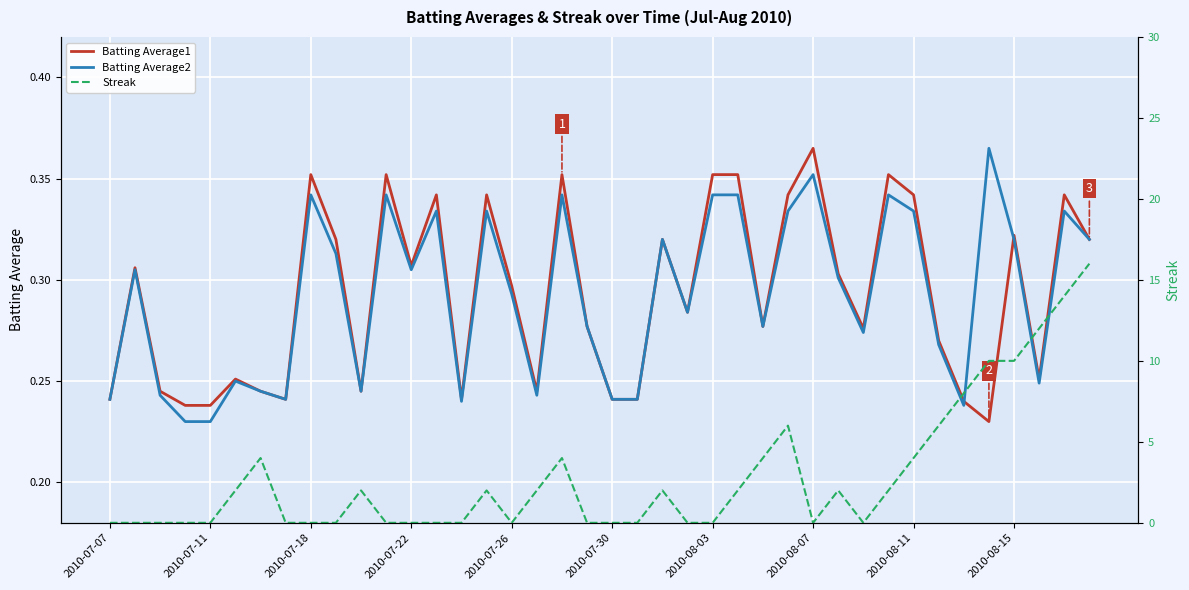

Reading right to left, what are all the values shown in this chart?

Batting Average1: 0.3	0.3	0.3	0.3	0.2	0.2	0.3	0.3	0.4	0.3	0.3	0.4	0.3	0.3	0.4	0.4	0.3	0.3	0.2	0.2	0.3	0.4	0.2	0.3	0.3	0.2	0.3	0.3	0.4	0.2	0.3	0.4	0.2	0.2	0.3	0.2	0.2	0.2	0.3	0.2
Batting Average2: 0.3	0.3	0.2	0.3	0.4	0.2	0.3	0.3	0.3	0.3	0.3	0.4	0.3	0.3	0.3	0.3	0.3	0.3	0.2	0.2	0.3	0.3	0.2	0.3	0.3	0.2	0.3	0.3	0.3	0.2	0.3	0.3	0.2	0.2	0.2	0.2	0.2	0.2	0.3	0.2
Streak: 16.0	14.0	12.0	10.0	10.0	8.0	6.0	4.0	2.0	0.0	2.0	0.0	6.0	4.0	2.0	0.0	0.0	2.0	0.0	0.0	0.0	4.0	2.0	0.0	2.0	0.0	0.0	0.0	0.0	2.0	0.0	0.0	0.0	4.0	2.0	0.0	0.0	0.0	0.0	0.0